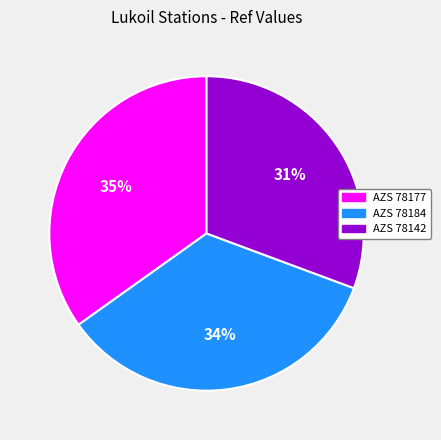

Combined, do AZS 78184 and AZS 78142 account for over 50%?

Yes